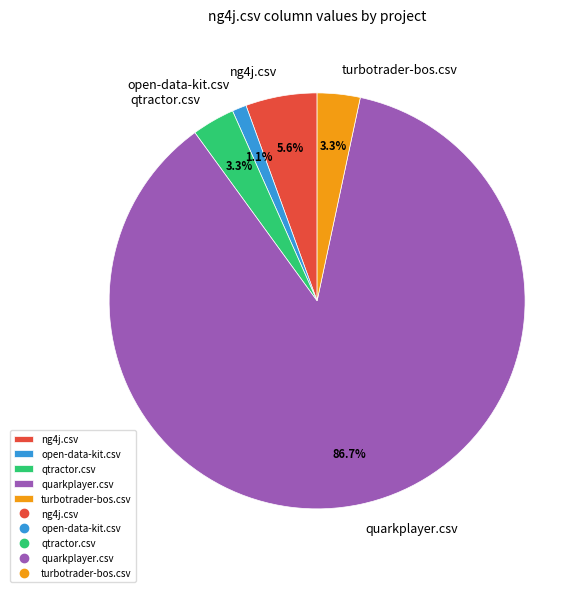

To the nearest percent, what is the difference between the largest and smallest slice percentages?

86%